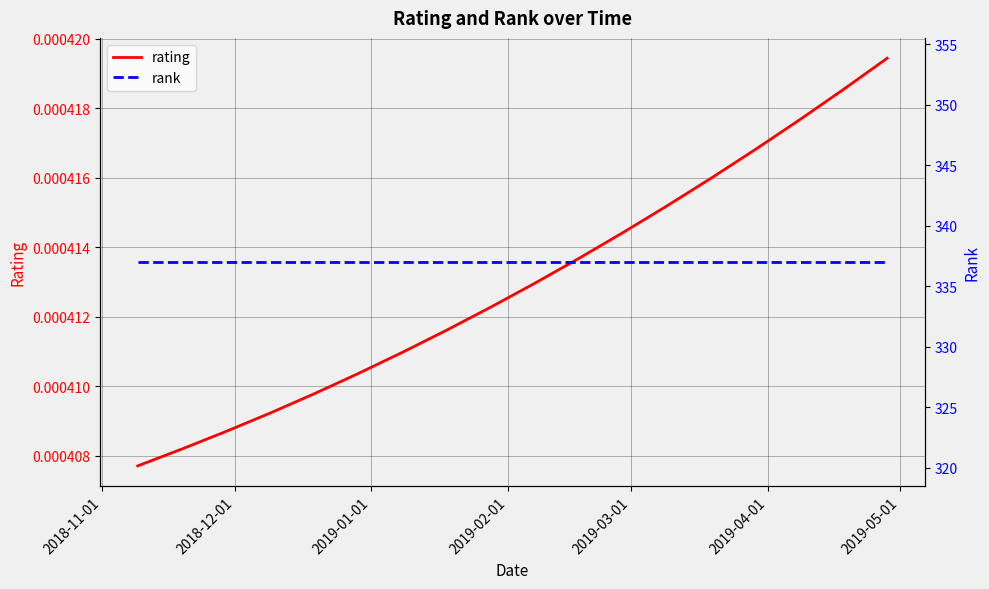

At which category does the chart reach its peak across all series?

2018-11-01